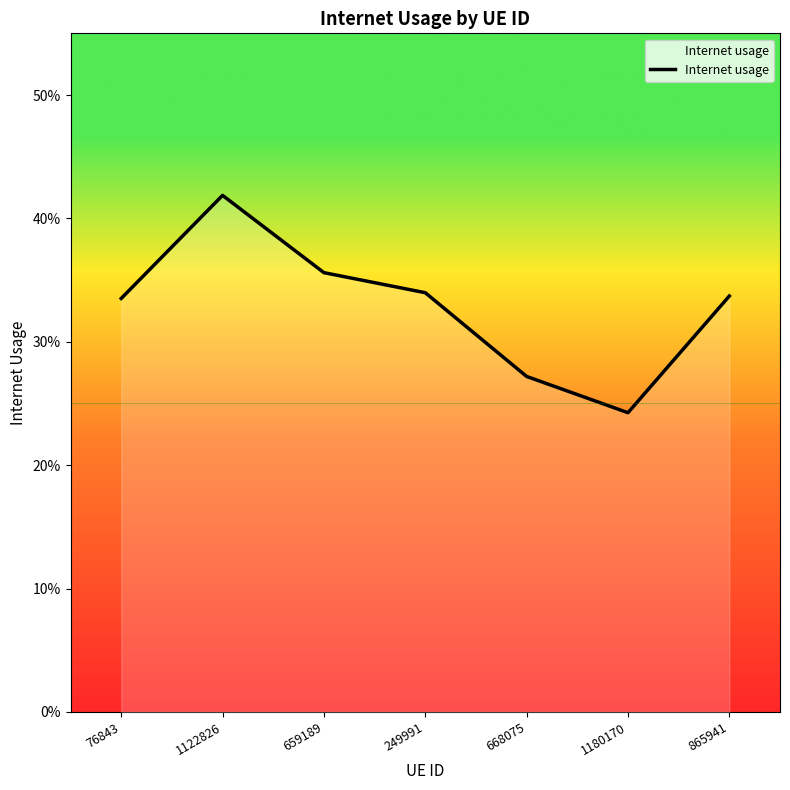

What is the maximum value shown in the chart?

0.4